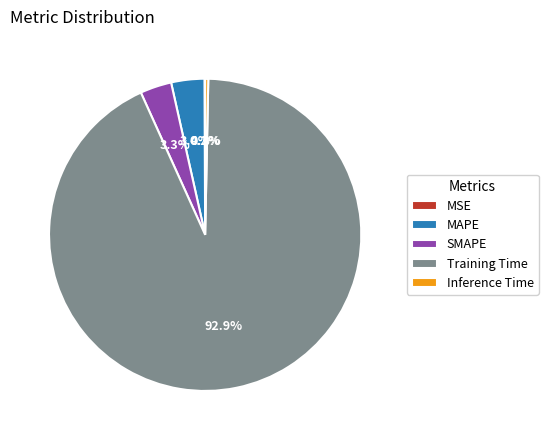

What is the majority slice?

Training Time